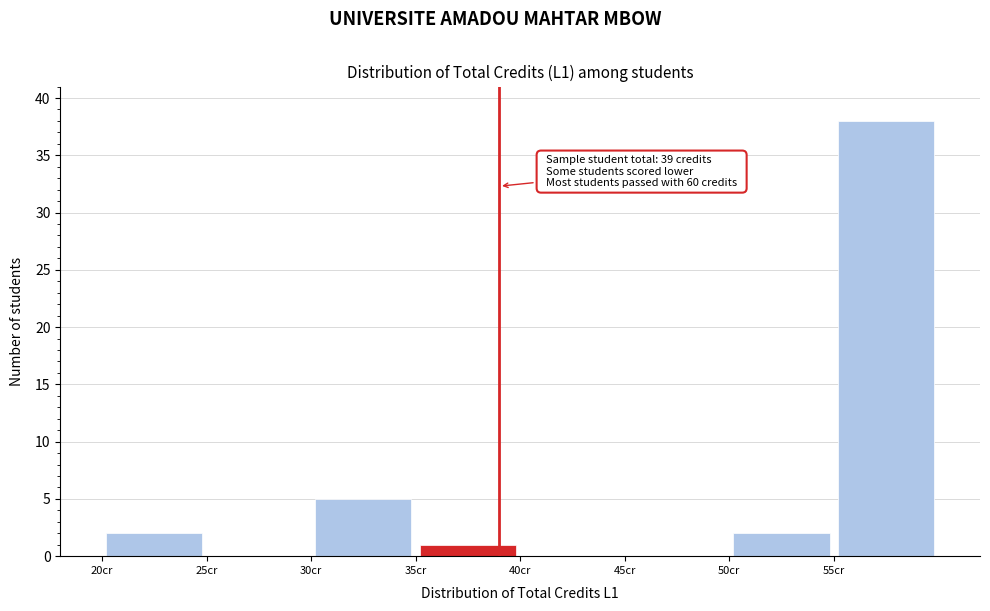

Which range on the x-axis has the tallest bar?

55 to 60